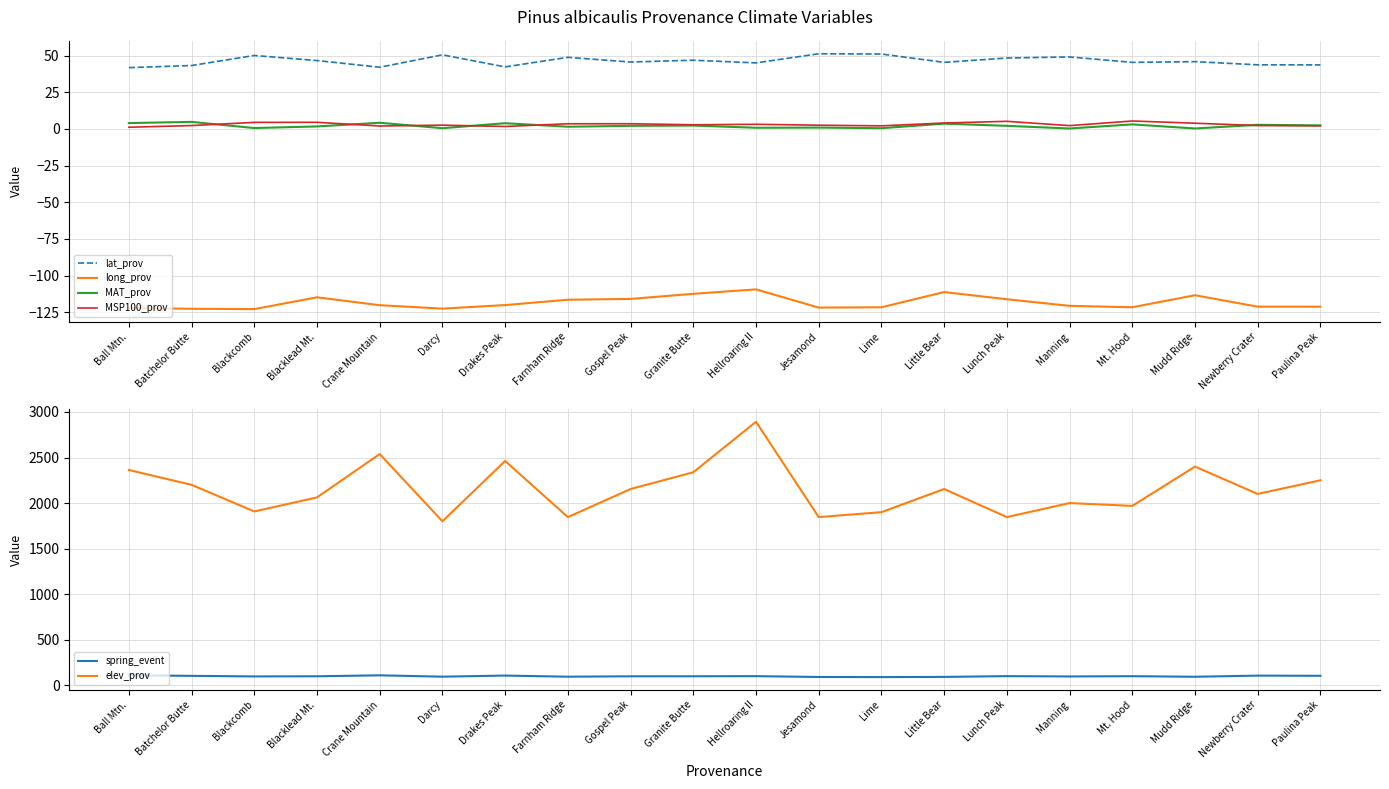

Reading left to right, what are all the values shown in this chart?

lat_prov: 41.8	43.3	50.1	46.6	42.1	50.5	42.3	48.8	45.6	46.9	45.0	51.3	51.1	45.4	48.4	49.1	45.4	45.9	43.7	43.7
long_prov: -122.2	-122.7	-122.9	-114.9	-120.2	-122.6	-120.2	-116.5	-115.9	-112.5	-109.5	-121.9	-121.7	-111.3	-116.2	-120.7	-121.7	-113.5	-121.2	-121.3
MAT_prov: 4.0	4.8	0.6	1.7	4.2	0.5	3.9	1.5	2.1	2.3	0.8	0.9	0.5	3.6	2.1	0.3	3.1	0.3	2.8	2.4
MSP100_prov: 1.1	2.3	4.5	4.5	2.0	2.6	1.7	3.5	3.5	2.8	3.2	2.5	2.1	4.0	5.2	2.2	5.4	3.9	2.3	2.1
spring_event: 109.8	103.9	97.6	99.2	109.6	94.9	106.9	94.7	98.9	99.4	100.6	91.4	90.0	92.4	100.9	97.2	100.2	93.9	106.5	104.5
elev_prov: 2363.0	2200.0	1908.0	2062.0	2538.0	1800.0	2462.0	1846.0	2154.0	2338.0	2892.0	1846.0	1900.0	2154.0	1846.0	2000.0	1969.0	2400.0	2100.0	2250.0